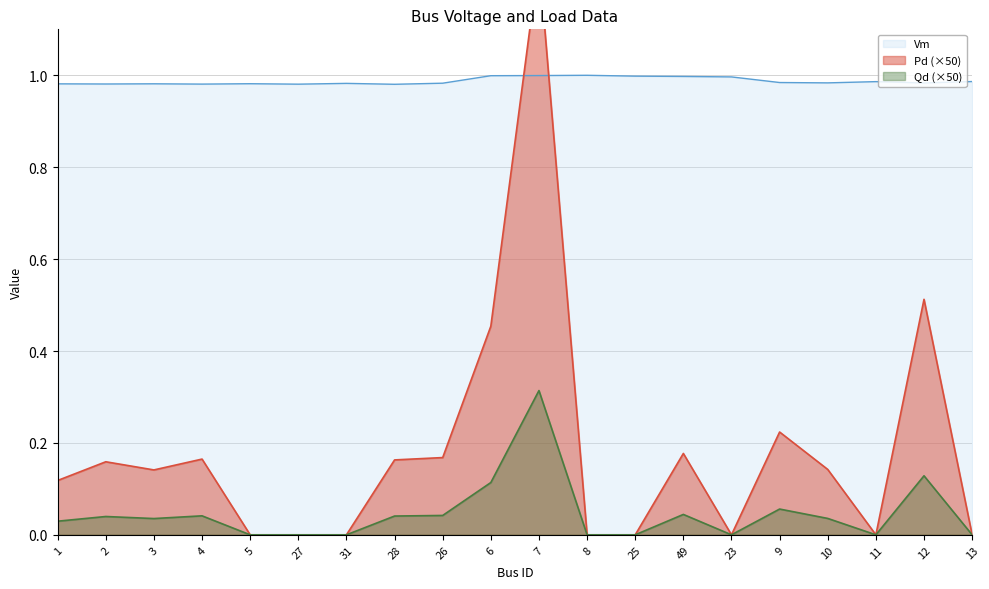

In Pd, how many points are lower than both neighbors (excluding endpoints)?

3